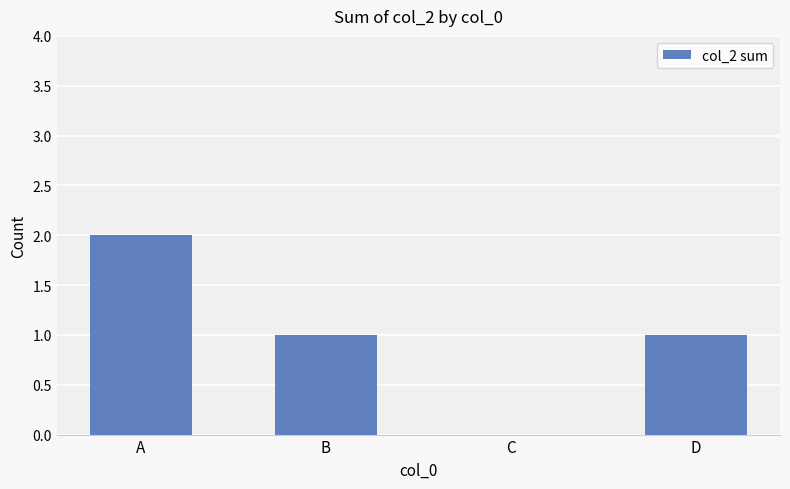

What is the greatest value displayed?

2